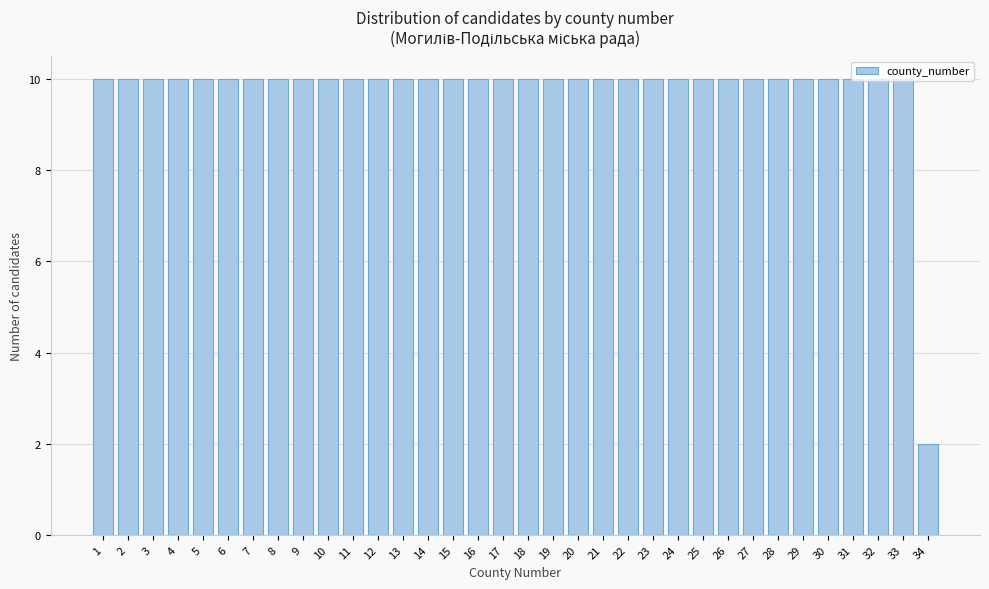

Is it true that the value at 29 is 4?

False